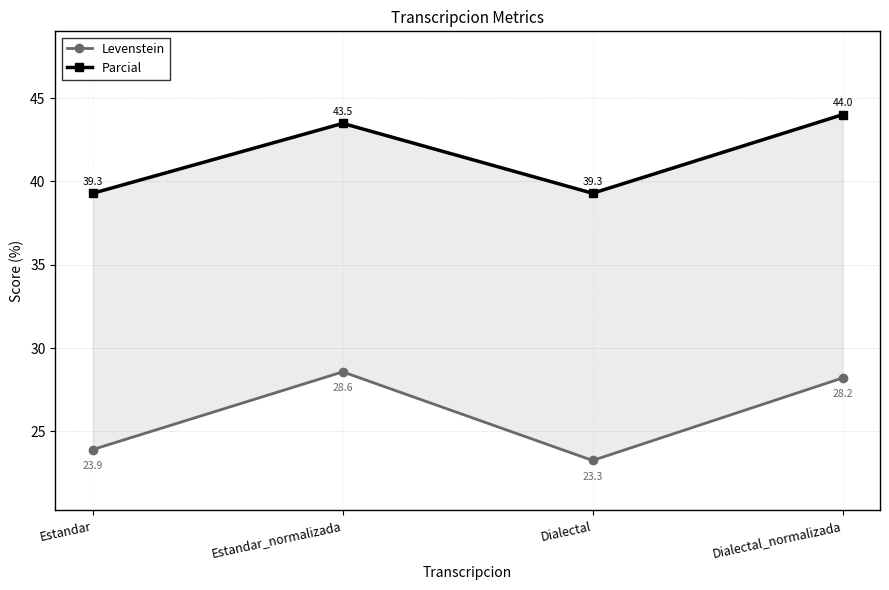

Reading left to right, transcribe all the data shown in this chart.

Levenstein: Estandar=23.9	Estandar_normalizada=28.6	Dialectal=23.3	Dialectal_normalizada=28.2
Parcial: Estandar=39.3	Estandar_normalizada=43.5	Dialectal=39.3	Dialectal_normalizada=44.0